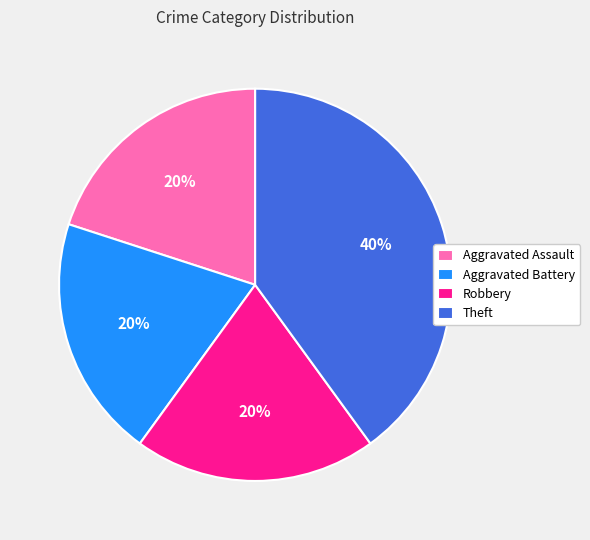

Does Theft account for over 50% of the chart?

No